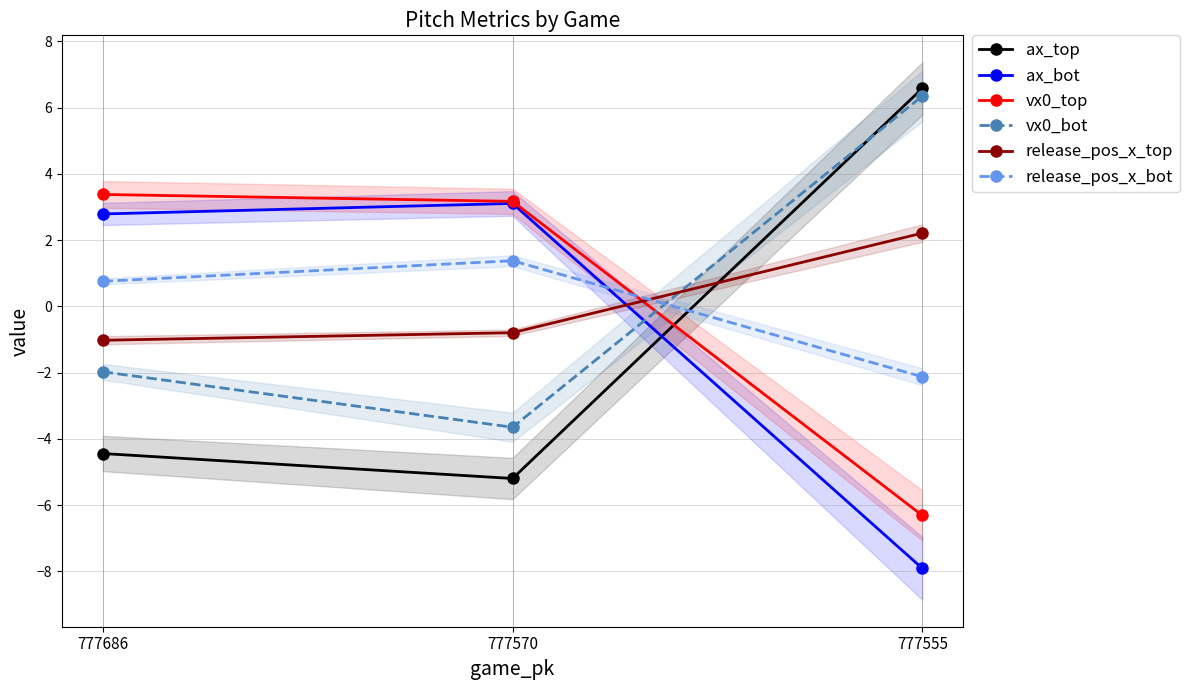

What is the total value across all series at 777686?

-0.5